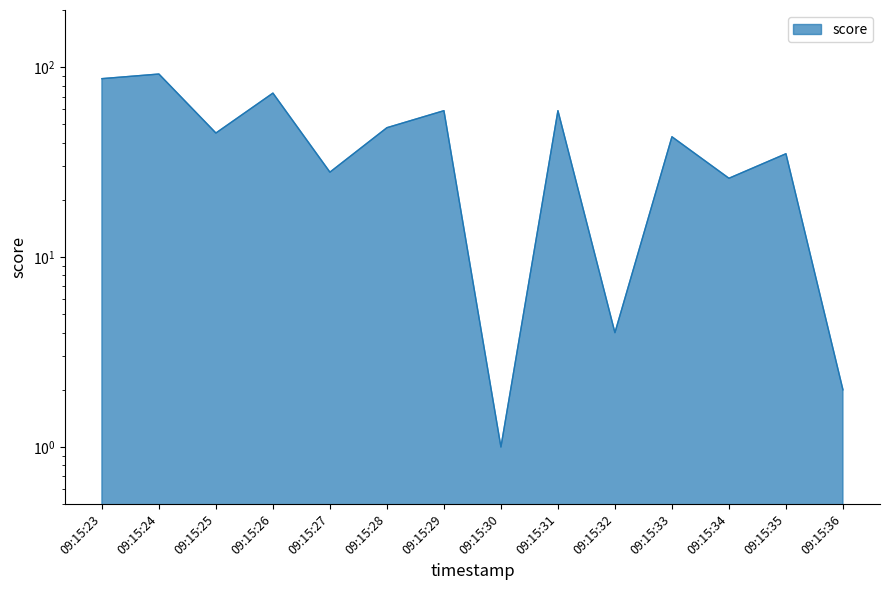

How many values are below 45?

7